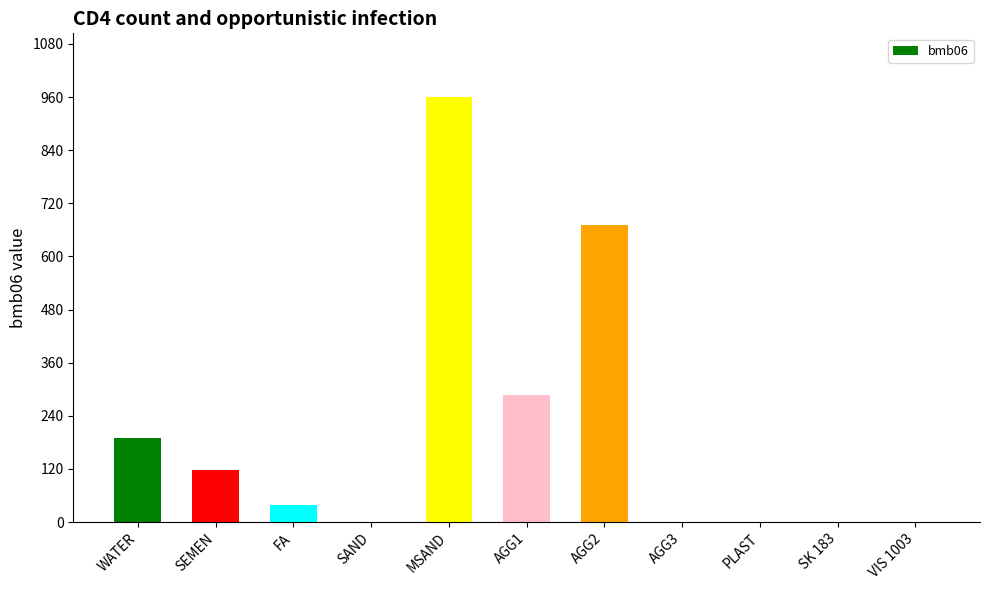

What is the sum of the values at AGG1 and SEMEN?

405.0